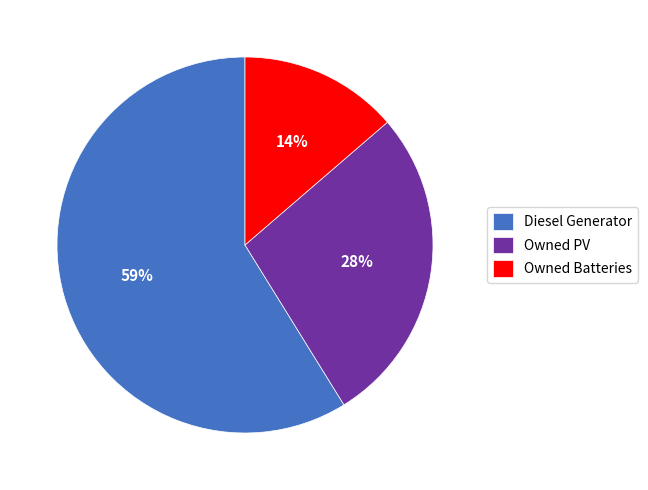

Which category has the smallest portion of the pie?

Owned Batteries